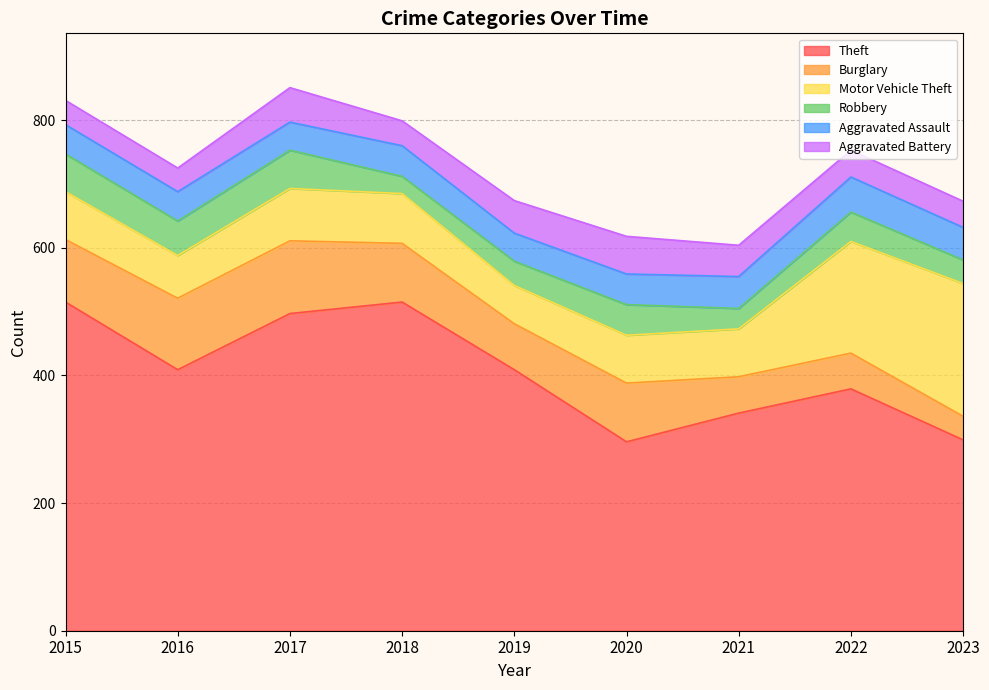

What is the sum of all Aggravated Battery values?

410